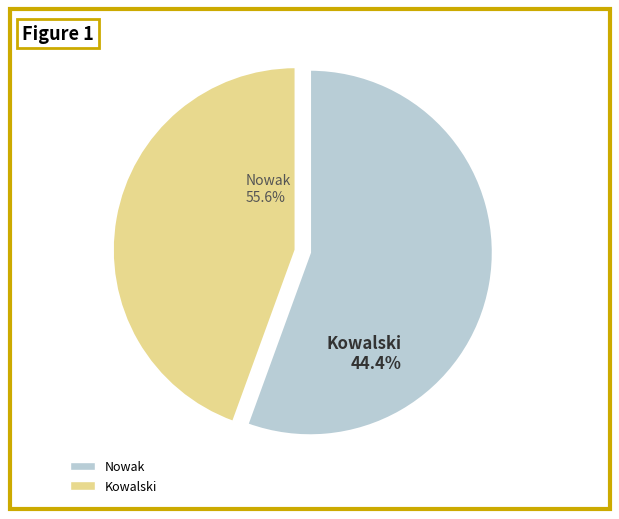

The Kowalski slice represents 32% of the pie. True or false?

False